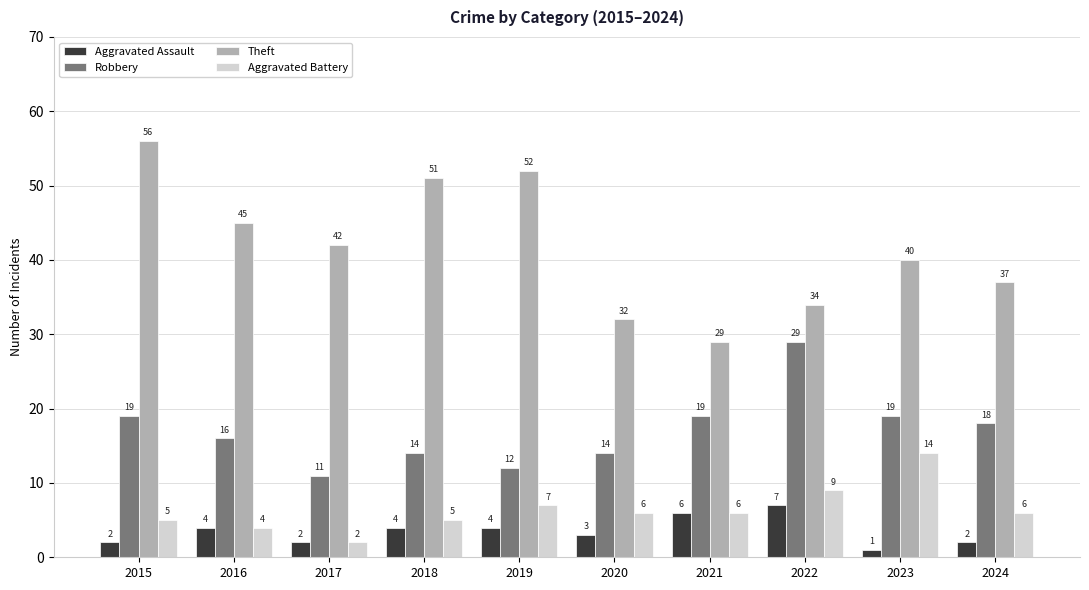

What is the greatest value displayed?

56